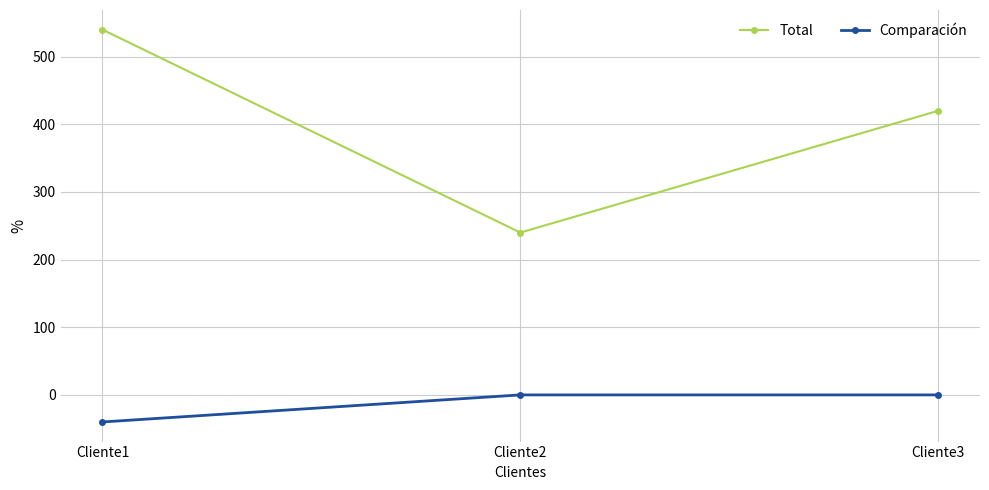

What is the minimum value shown in the chart?

-40.0